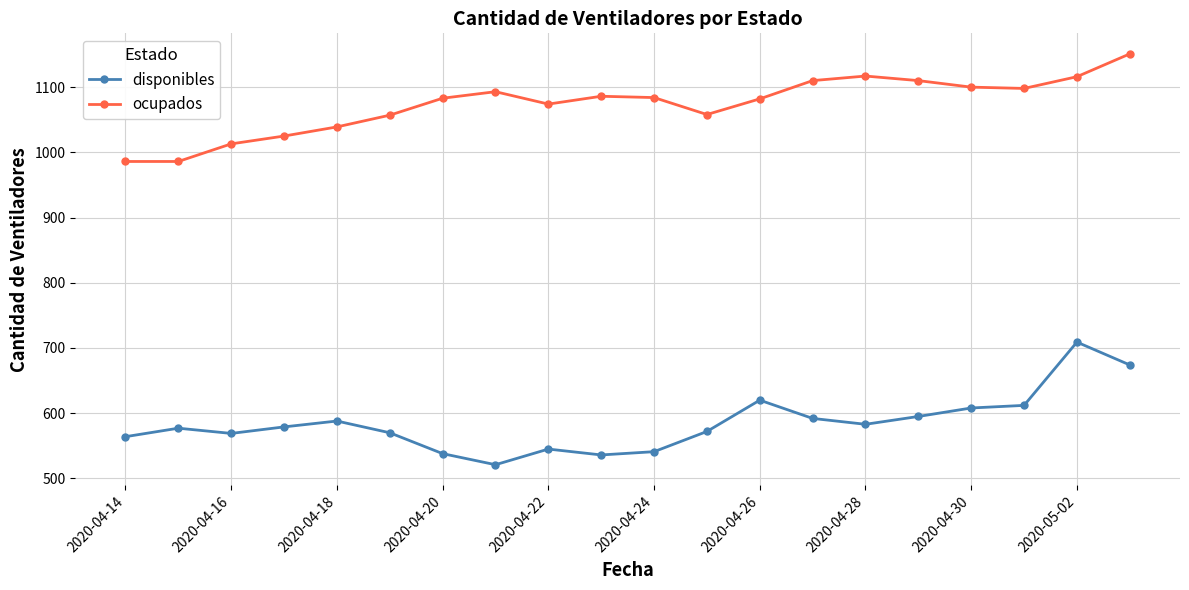

List the series in order of their peak value, highest first.

ocupados, disponibles